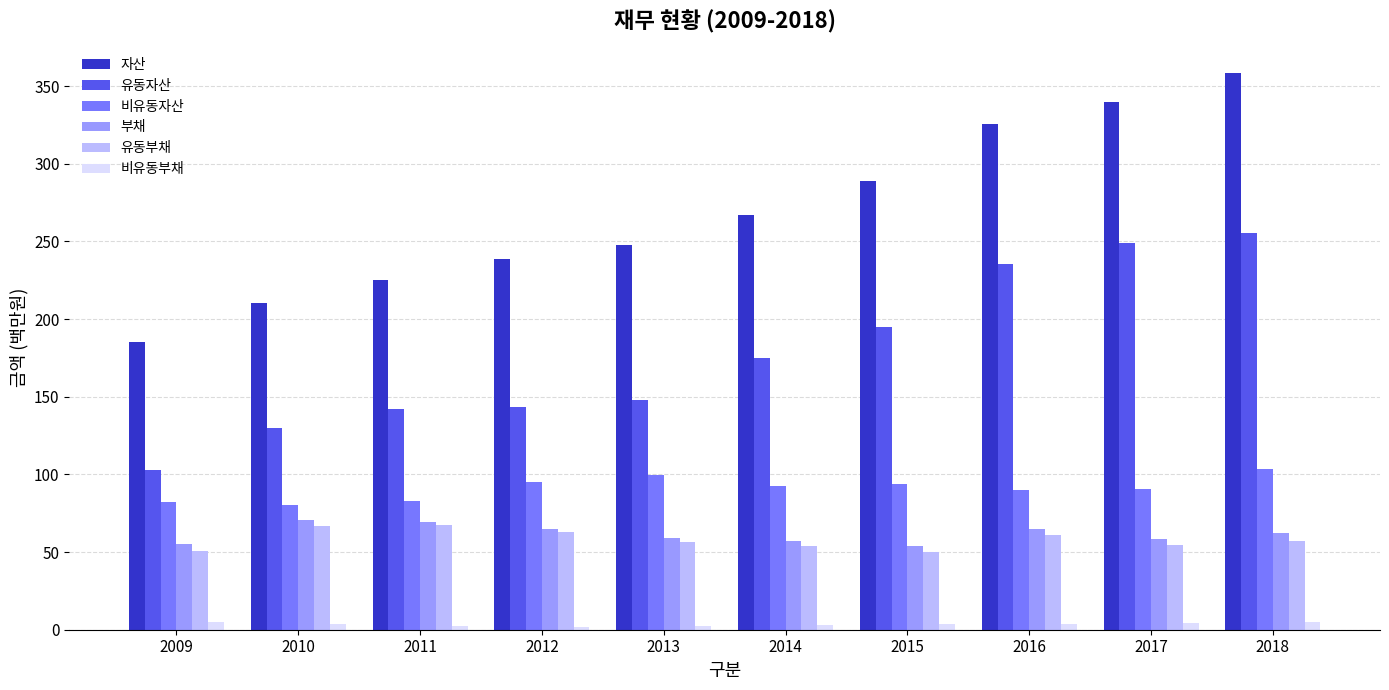

Which series changed the most between 2016 and 2018?

자산